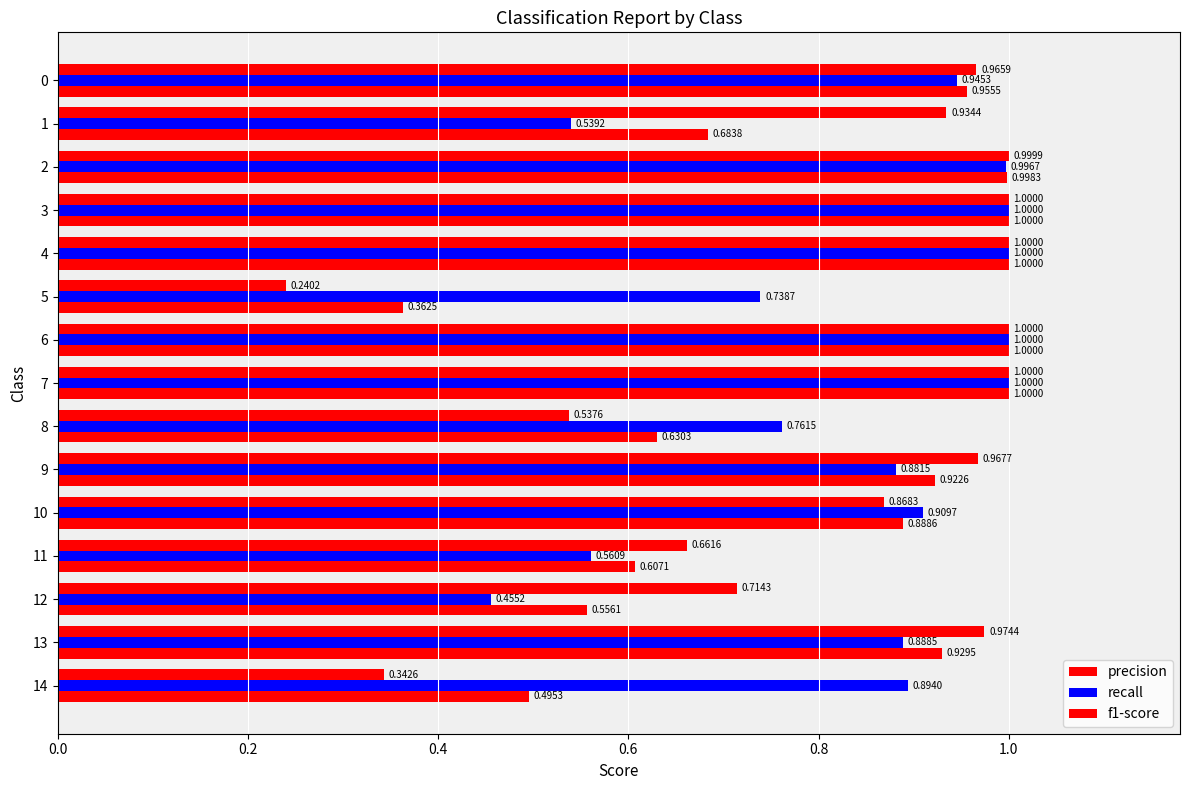

How many categories are shown in the chart?

15